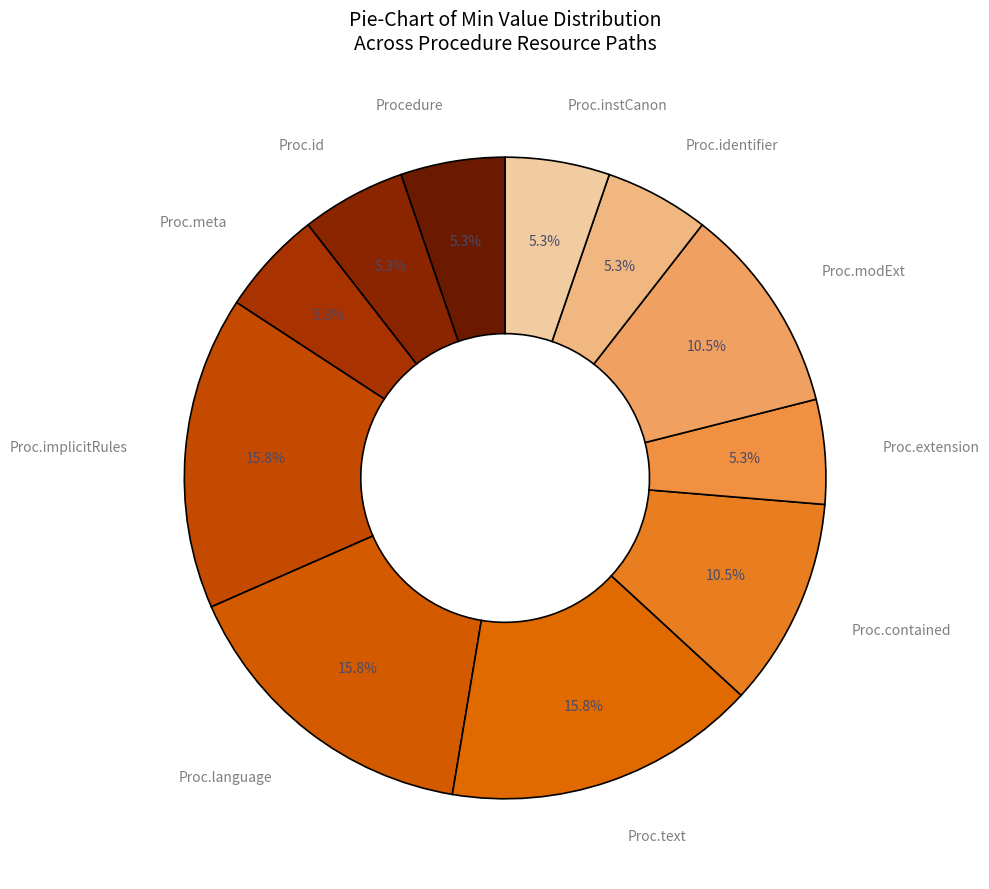

Combined, do Proc.contained and Proc.id account for over 50%?

No